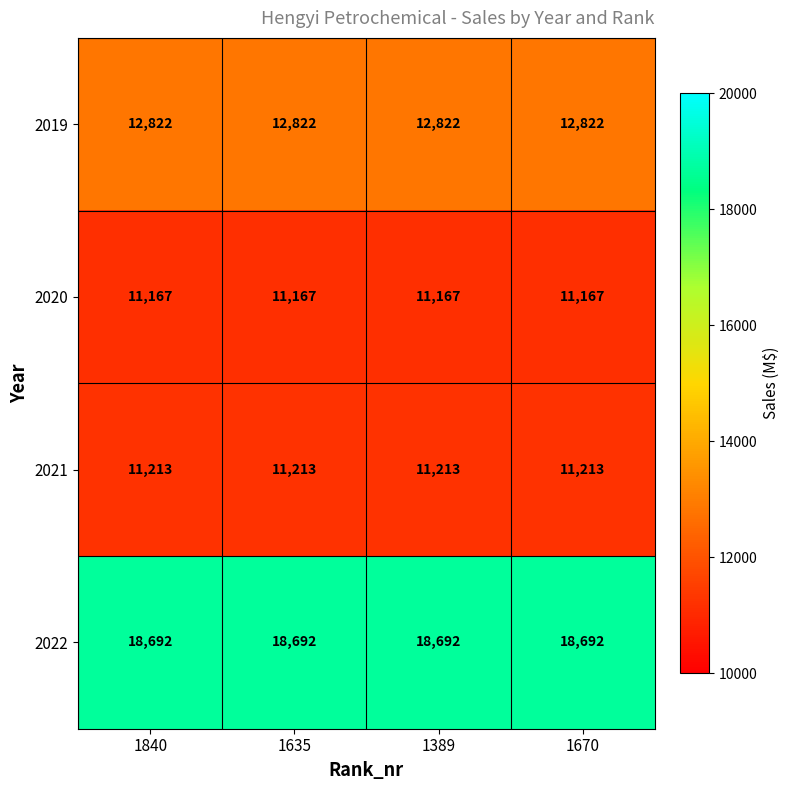

At 1840, list the series in order from smallest to largest.

2020, 2021, 2019, 2022